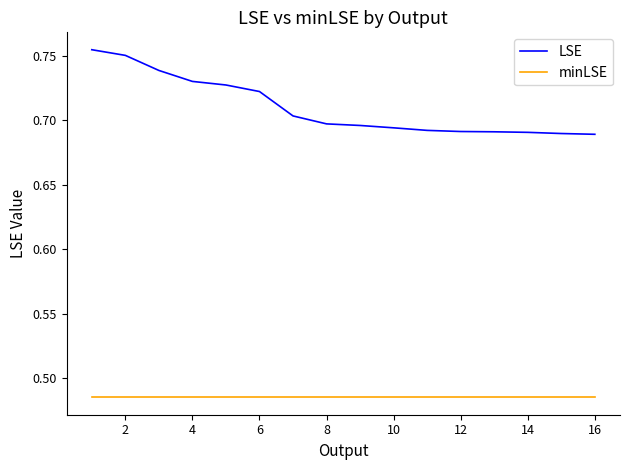

At how many categories does at least one series exceed 0?

16